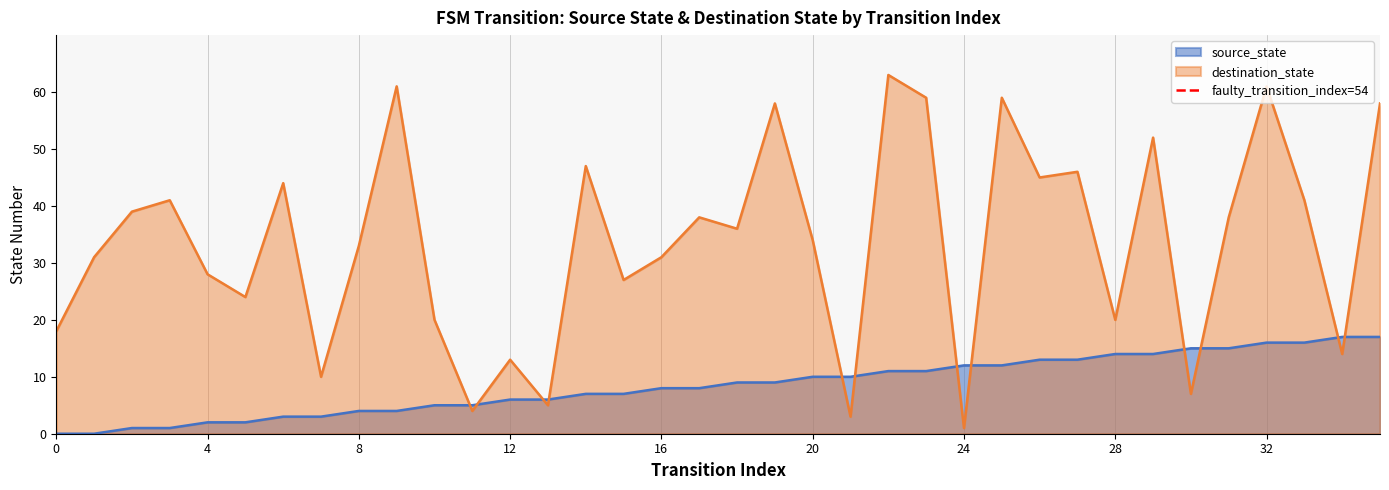

At which label does destination_state reach its minimum?

24